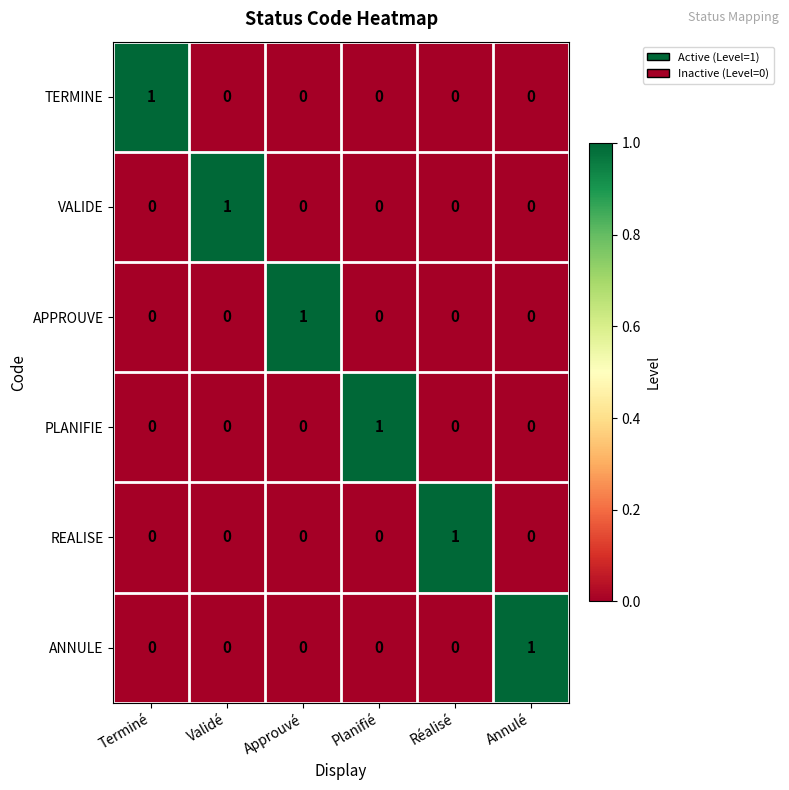

How many APPROUVE values are between 0 and 1?

6